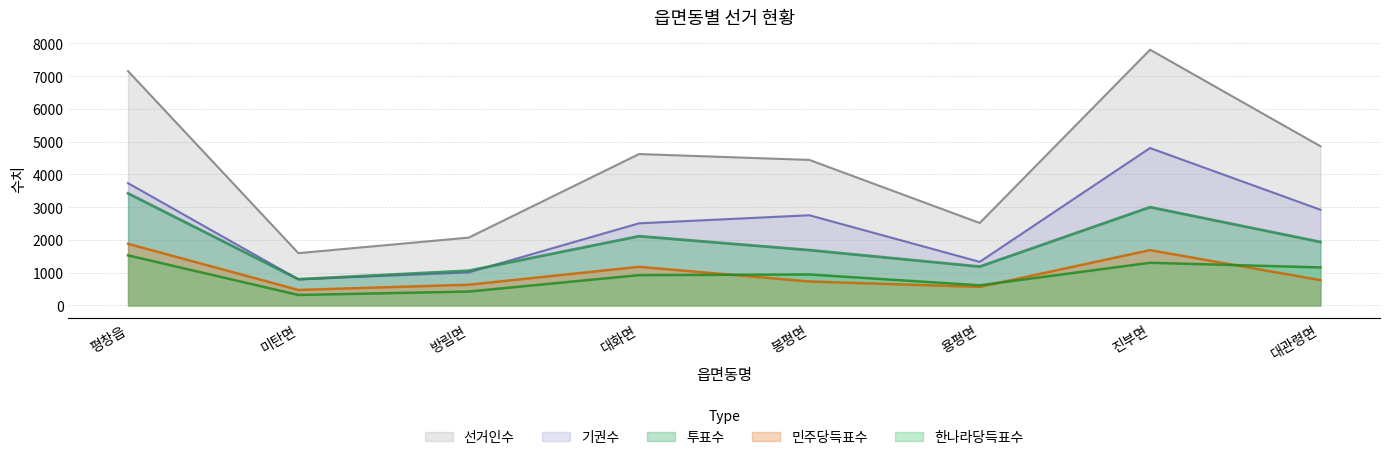

The 민주당득표수 series shows 473 at 미탄면. True or false?

True